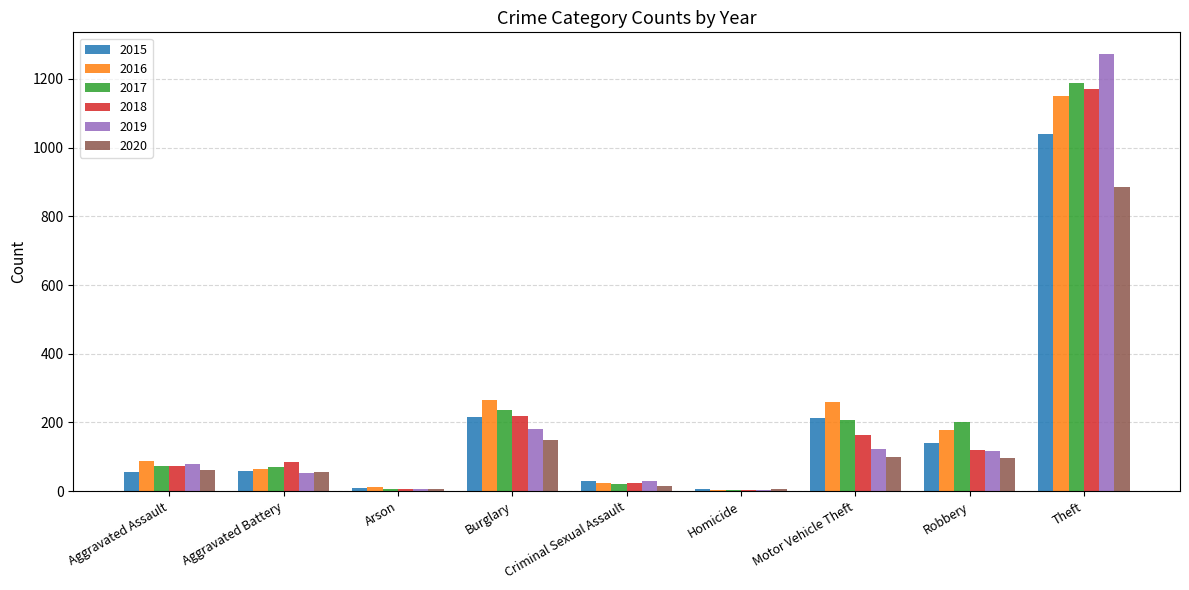

Between Aggravated Assault and Arson, which series saw the biggest shift?

2016